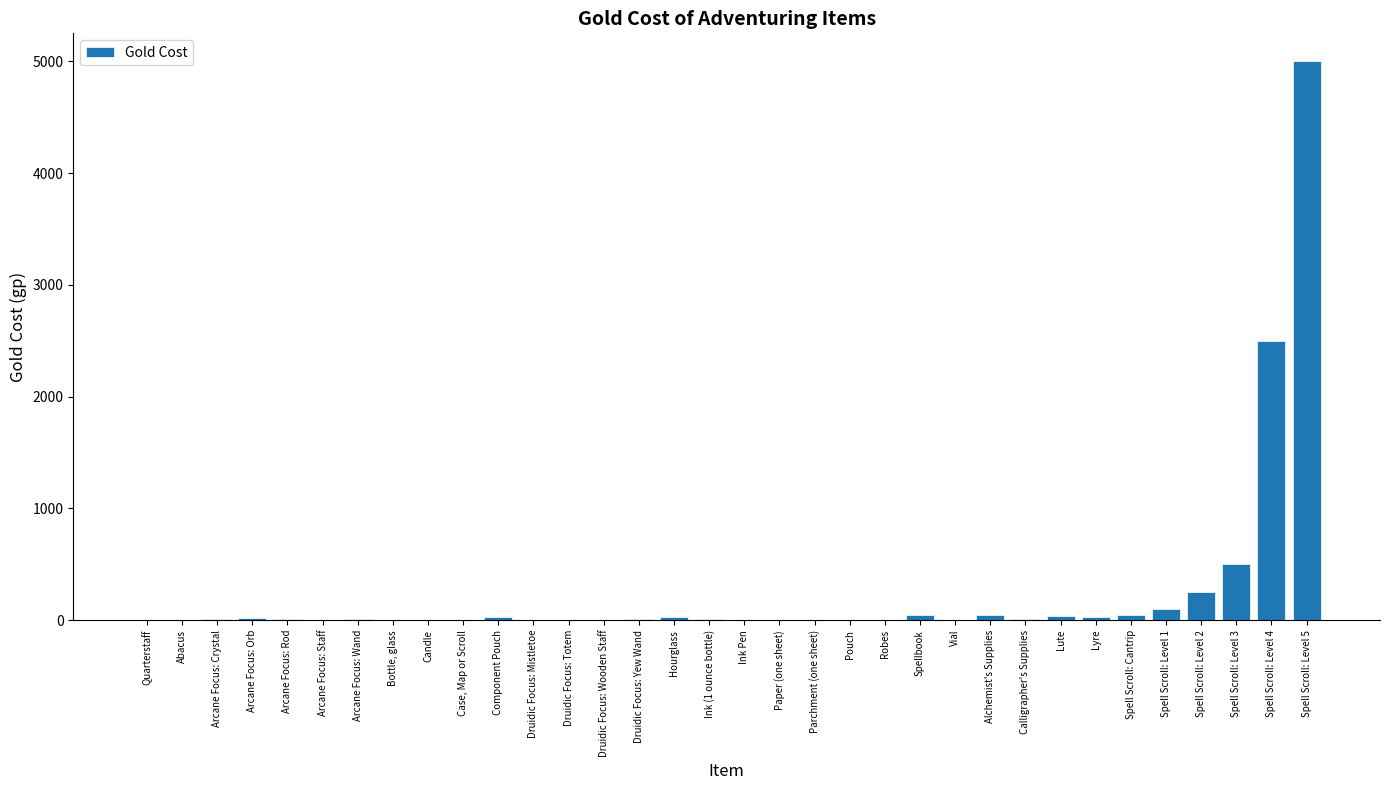

The value at Spell Scroll: Level 4 is 2500. True or false?

True